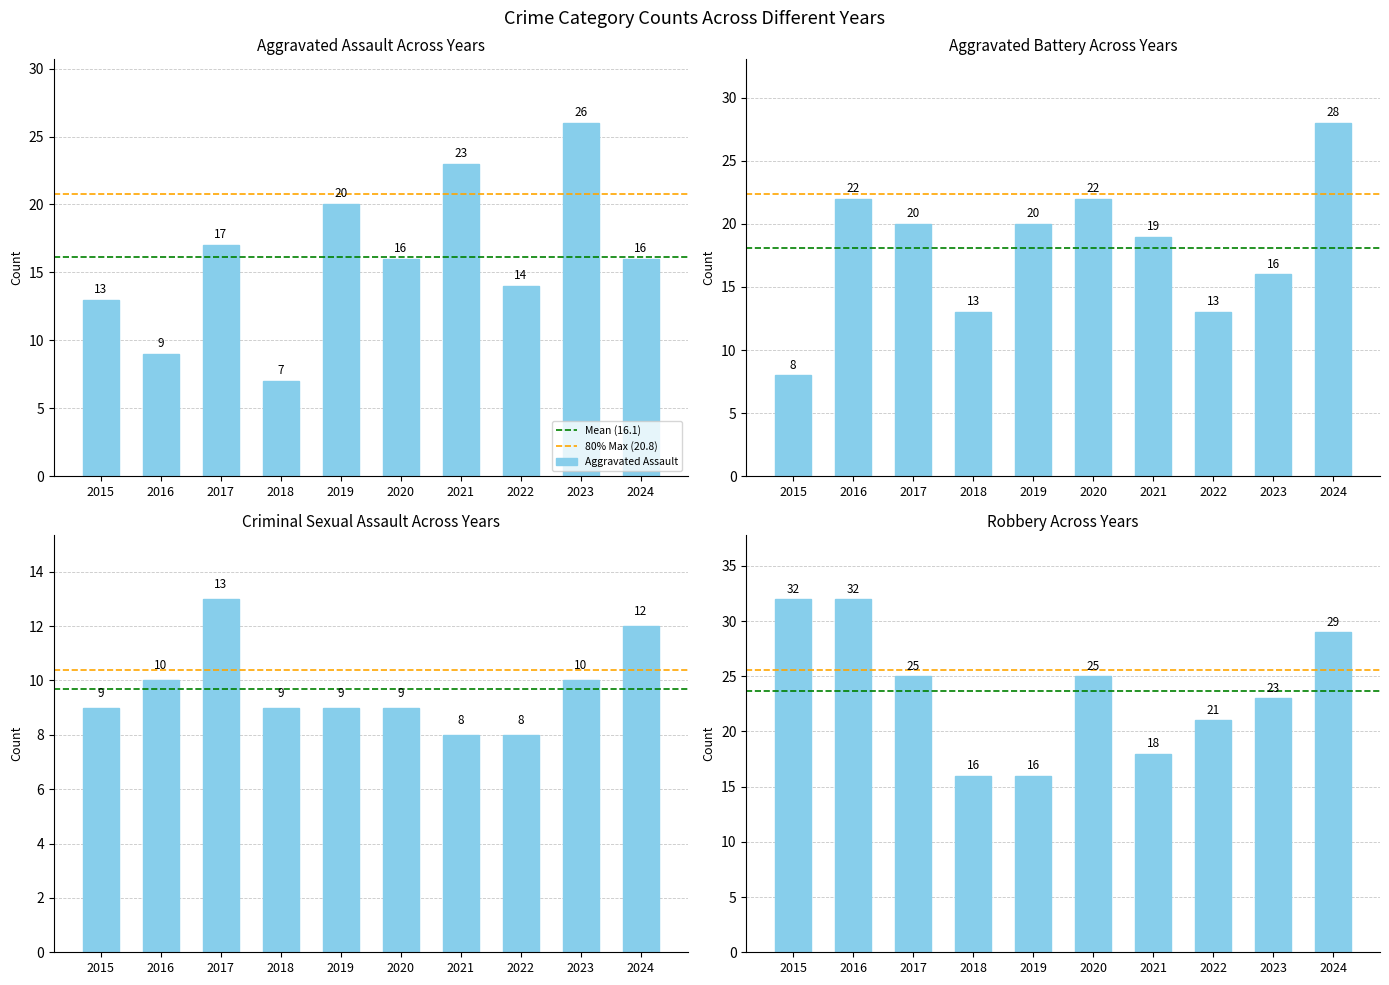

Count the Robbery values in the range 18 to 29.

6